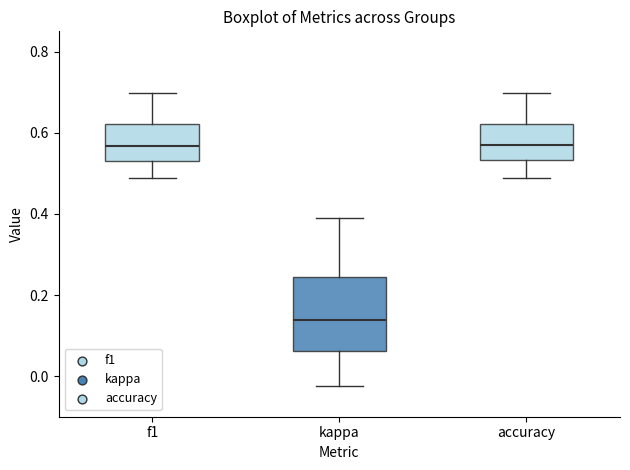

Where is the upper edge of the box for f1 on the y-axis? The values are not printed on the chart, so give them approximately, as read against the axis.

0.62